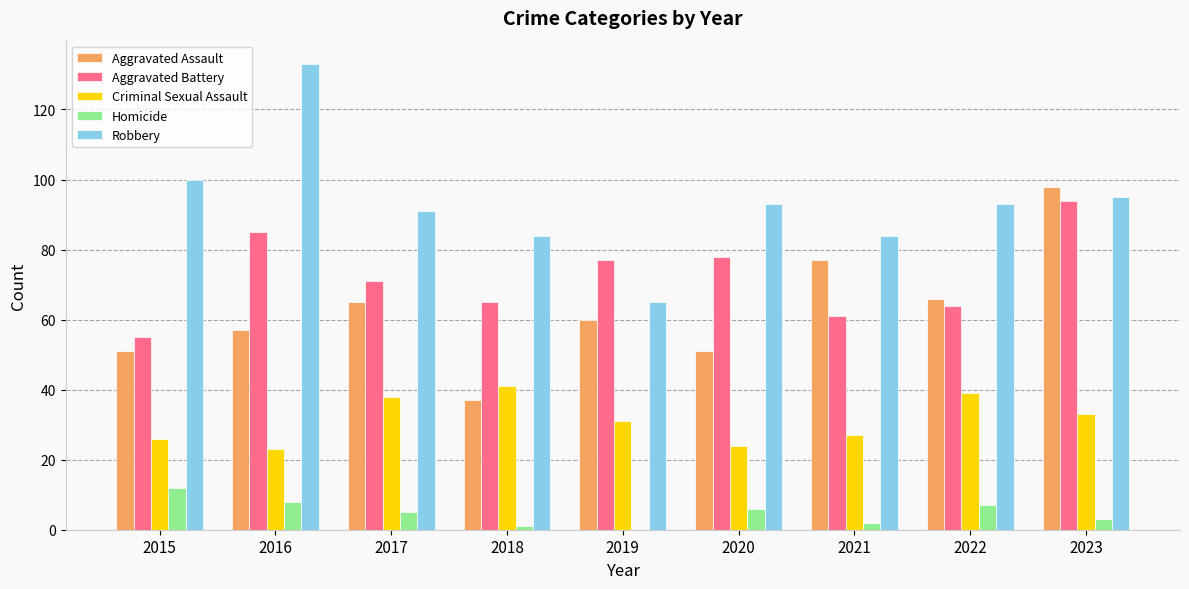

What is the difference between the Aggravated Assault values at 2022 and 2018?

29